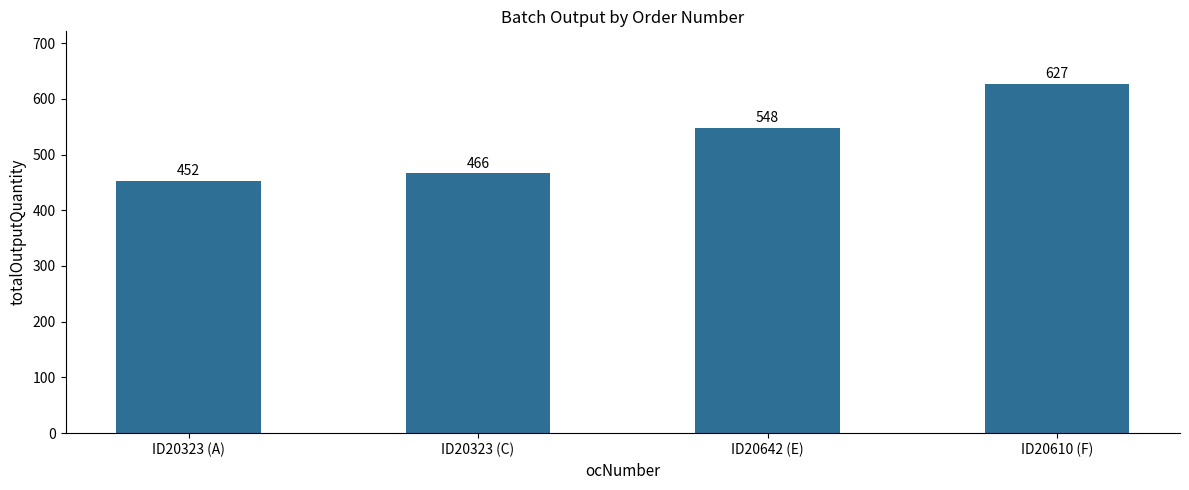

What is the difference between the second highest and minimum values?

96